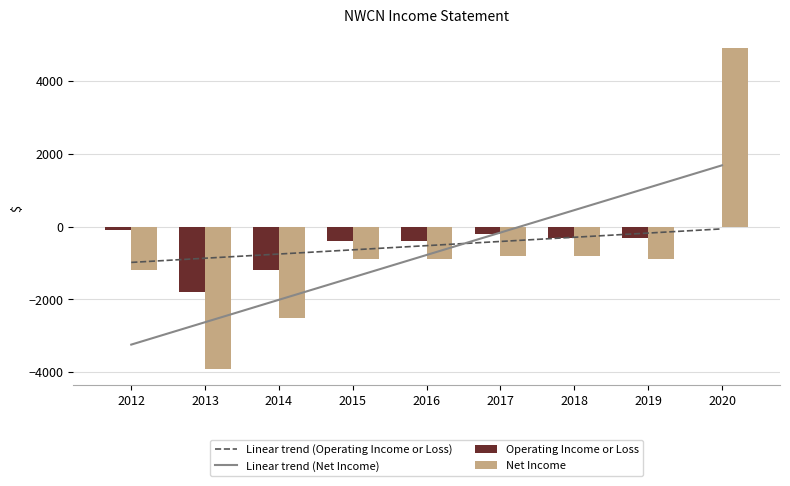

How many data points in Linear trend (Net Income) are less than -777?

5